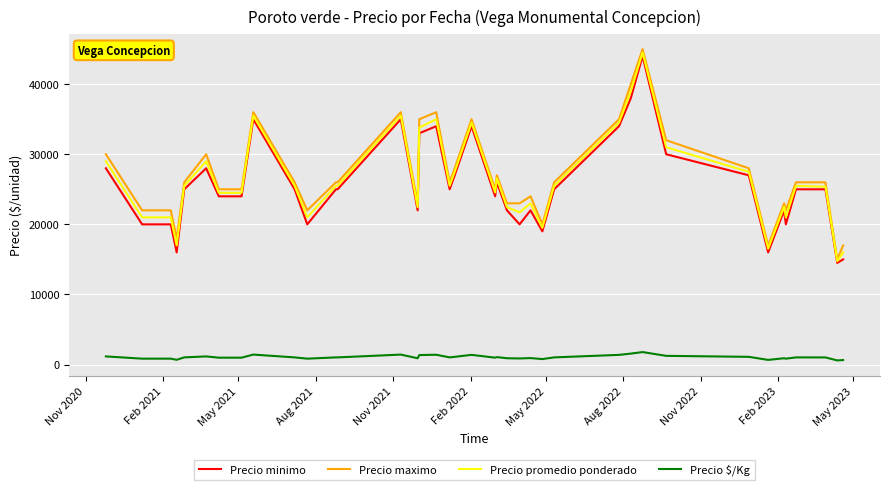

True or false: Precio maximo and Precio $/Kg cross at least once.

False